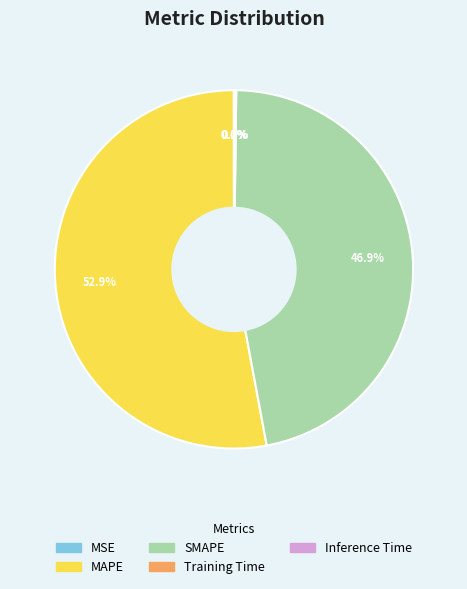

How much of the chart is everything except SMAPE?

53.1%